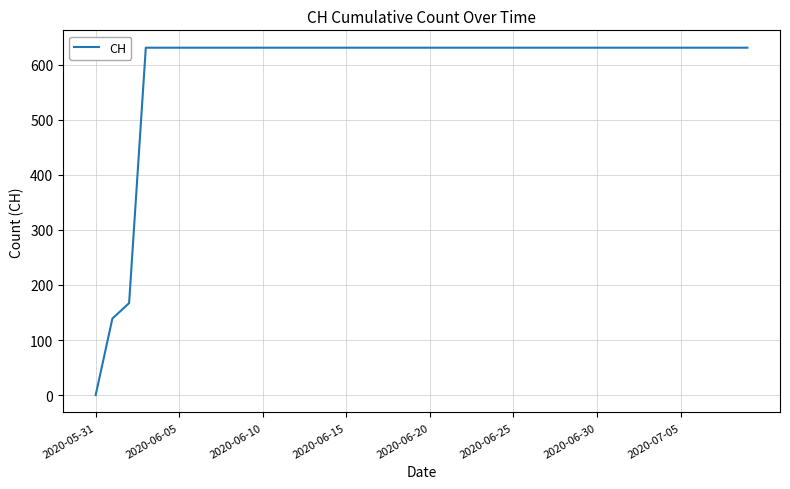

What is the greatest value displayed?

631